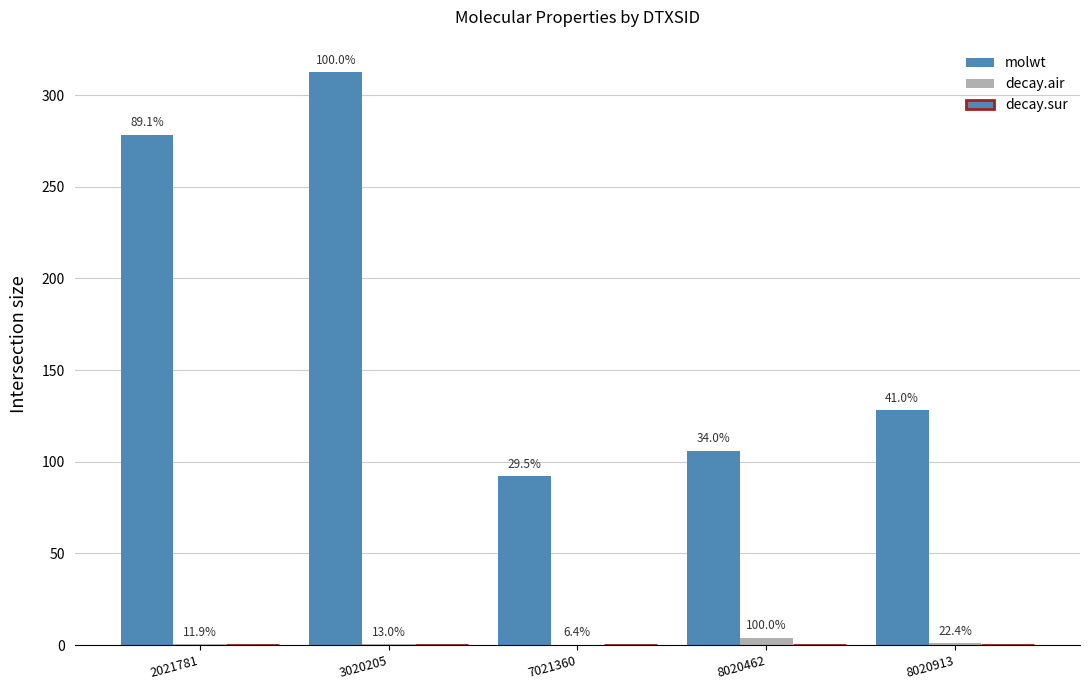

How many groups of bars are there?

5